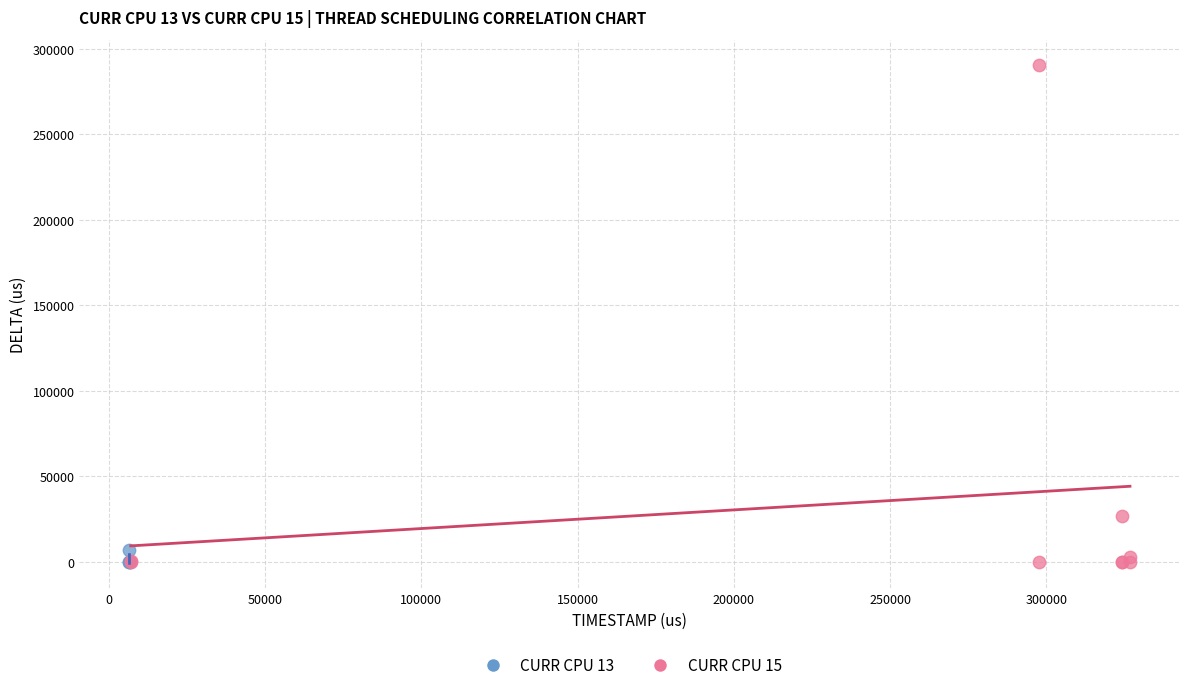

Which series has the widest spread of Y values?

CURR CPU 15